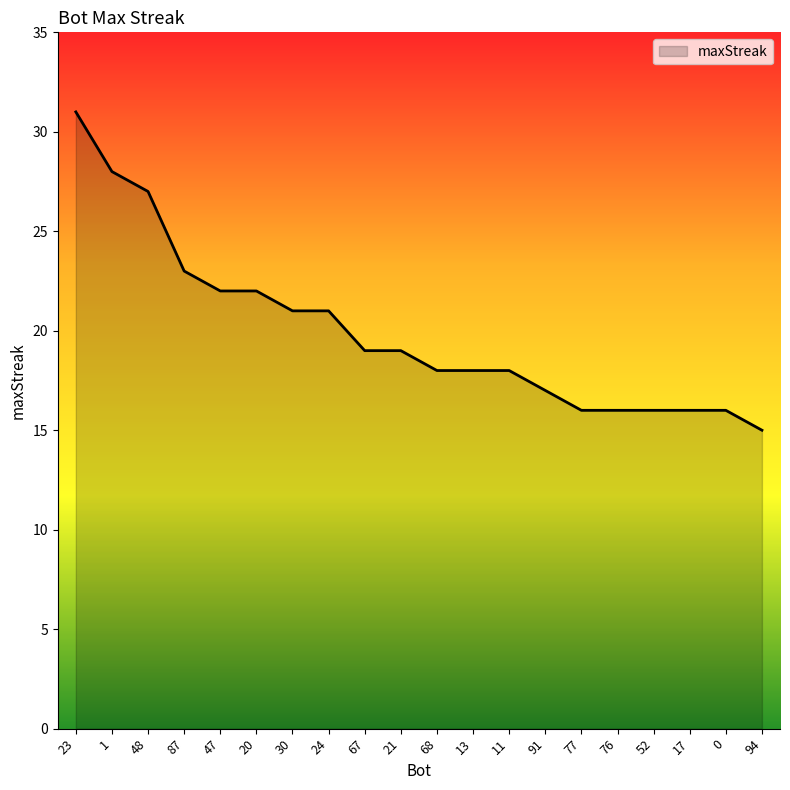

What is the difference between the values at 48 and 76?

11